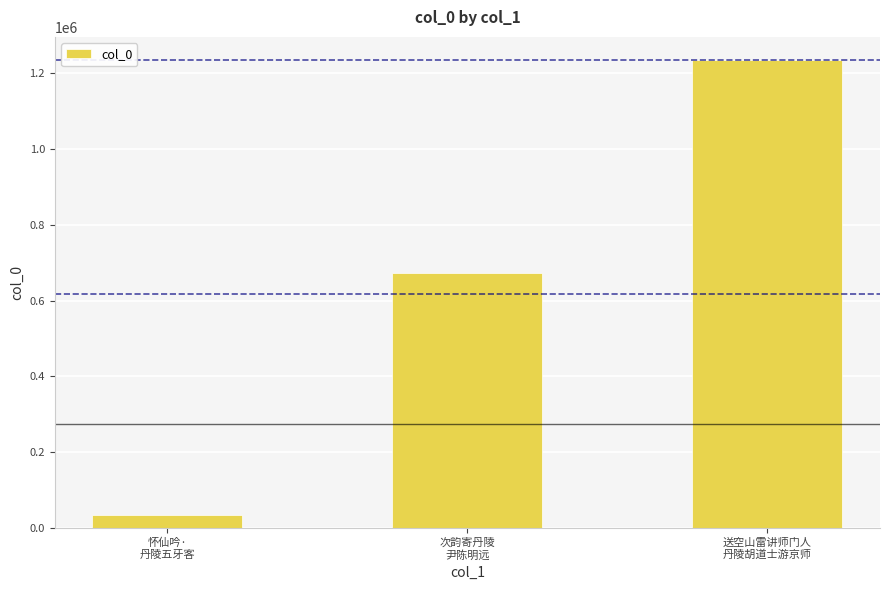

Reading right to left, list all the values displayed in this chart.

1234446	672588	34478